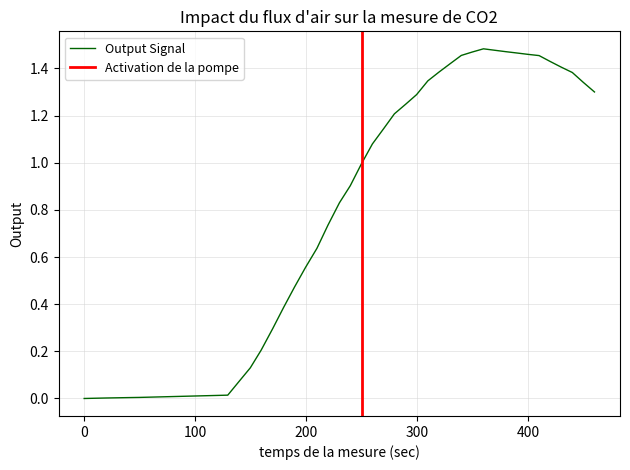

Is this an area chart (filled region under the line)?

No